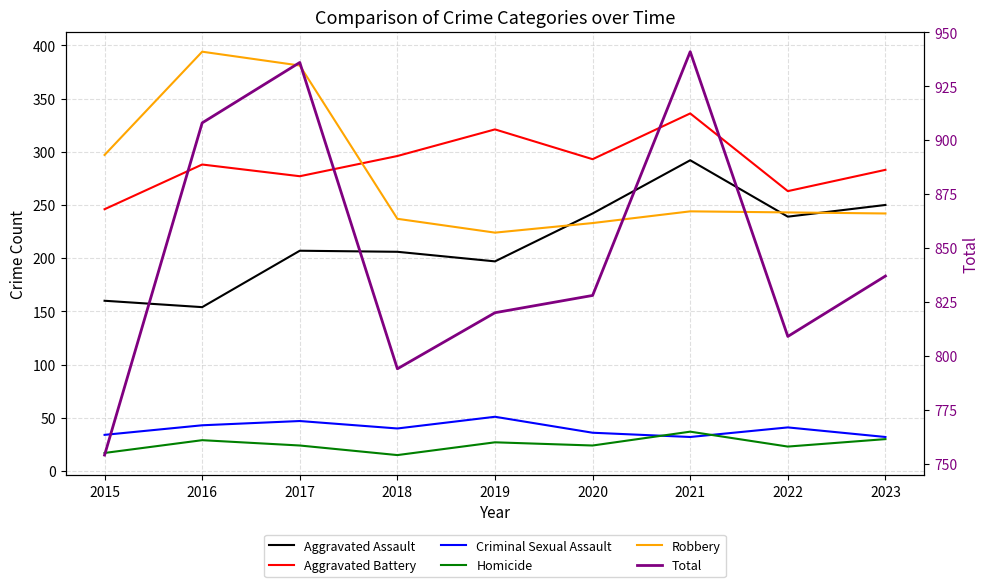

Rank the series by their maximum value, from highest to lowest.

Total, Robbery, Aggravated Battery, Aggravated Assault, Criminal Sexual Assault, Homicide